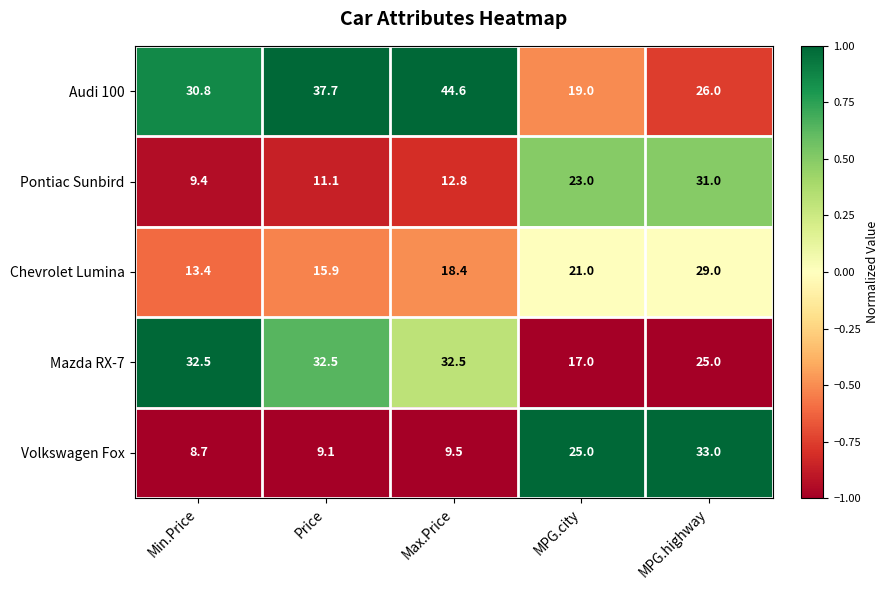

What is the spread (max minus min) of values at MPG.highway?

8.0